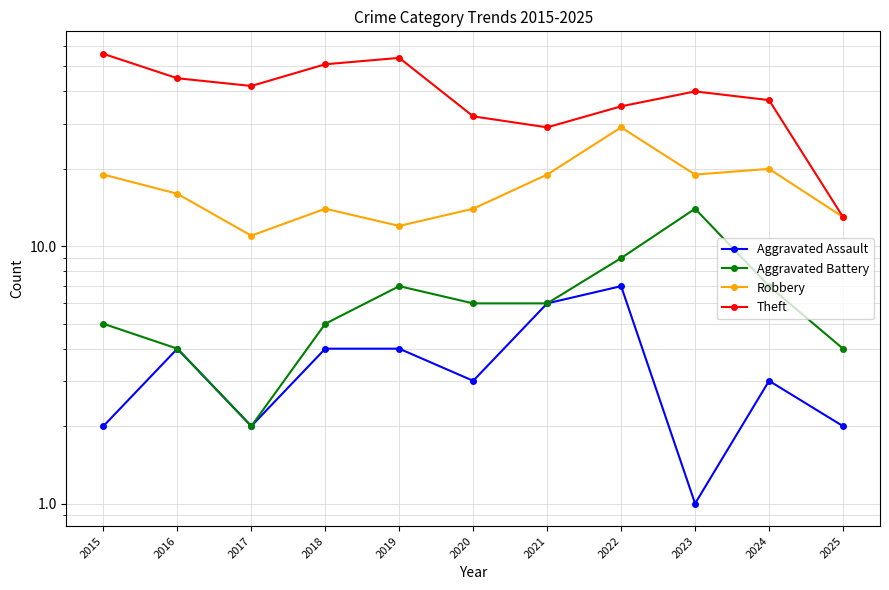

Is it true that Aggravated Assault equals 1 at 2015?

False